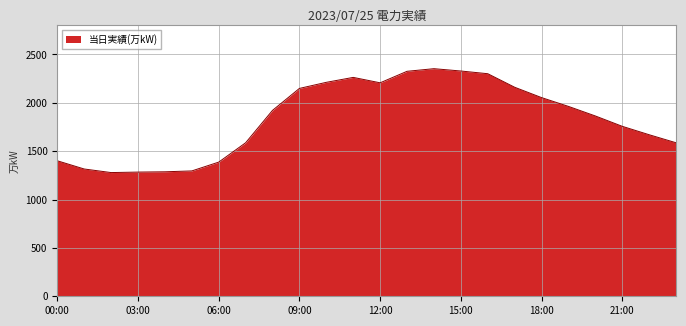

What is the minimum value shown in the chart?

1279